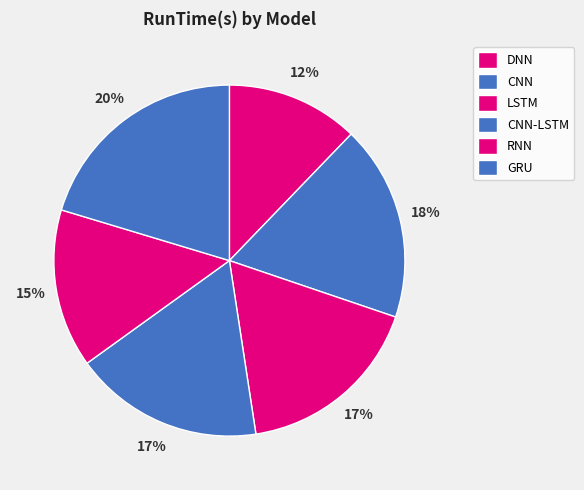

The DNN slice represents 12% of the pie. True or false?

True